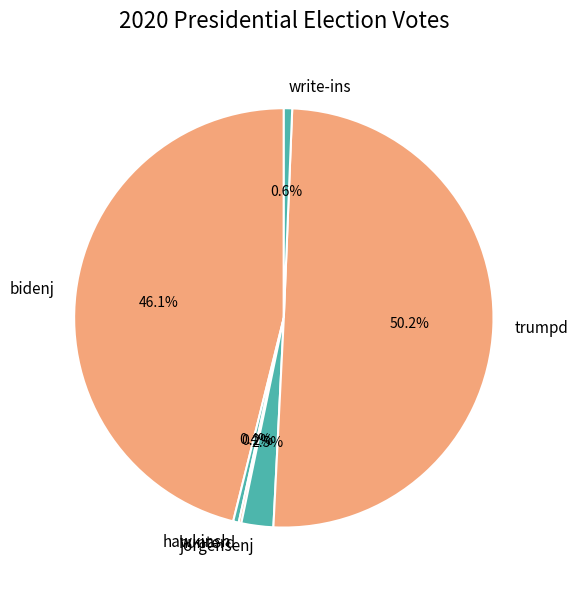

What is the ratio of the value at trumpd to the value at bidenj?

1.1